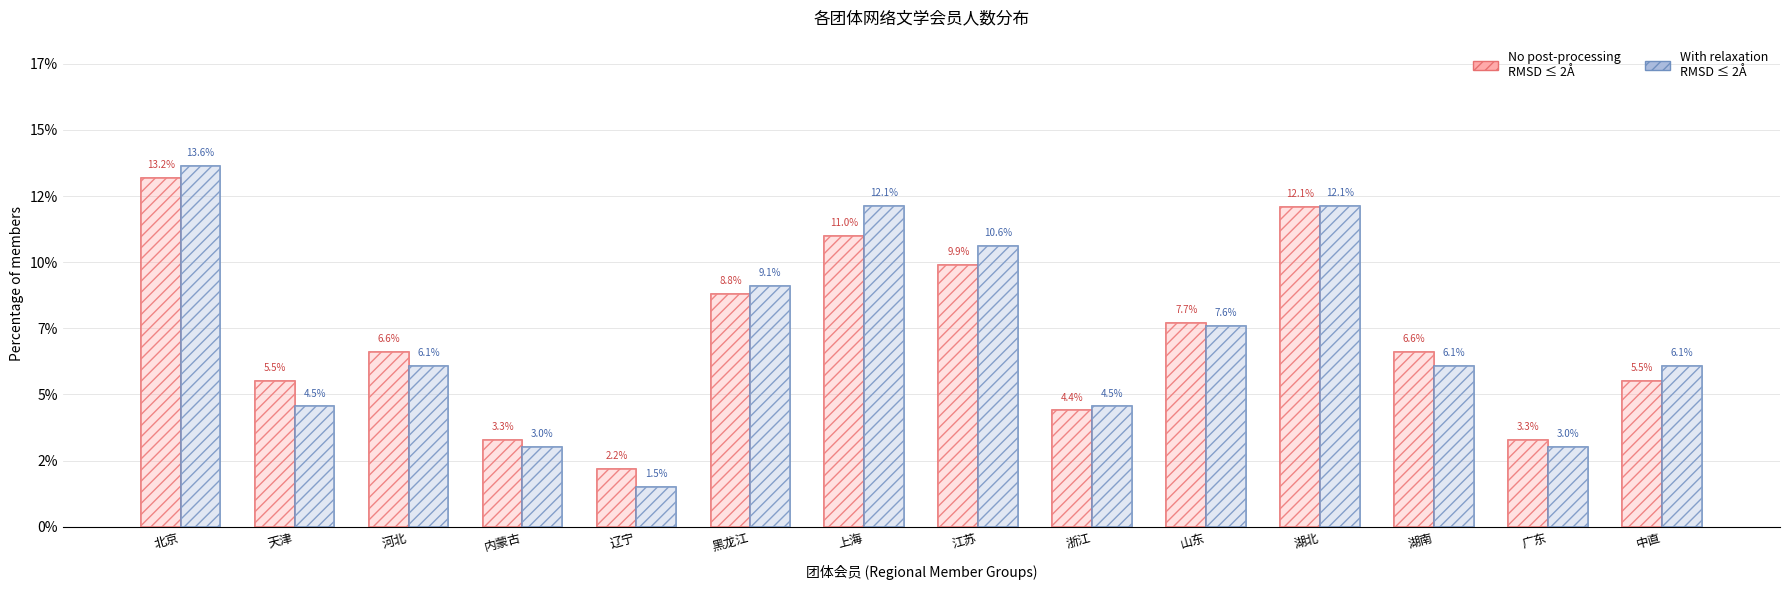

Count the number of categories in the chart.

14